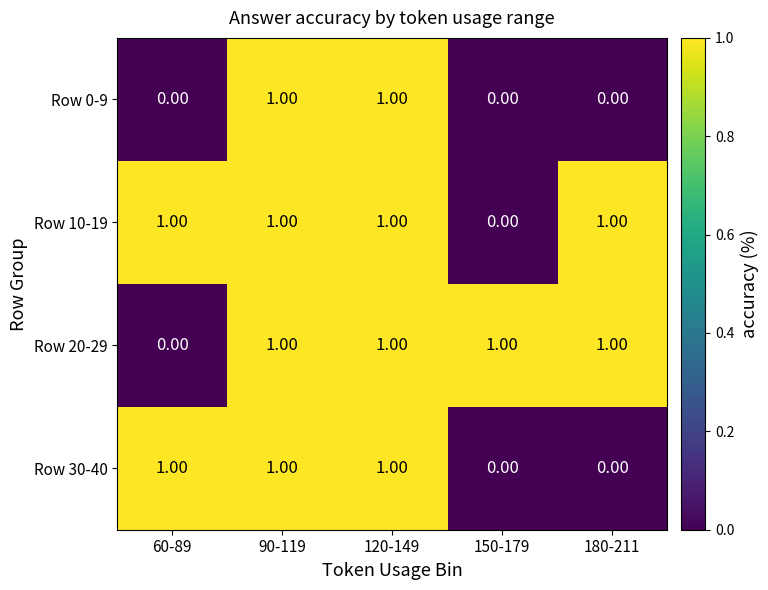

What is the total value across all series at 90-119?

4